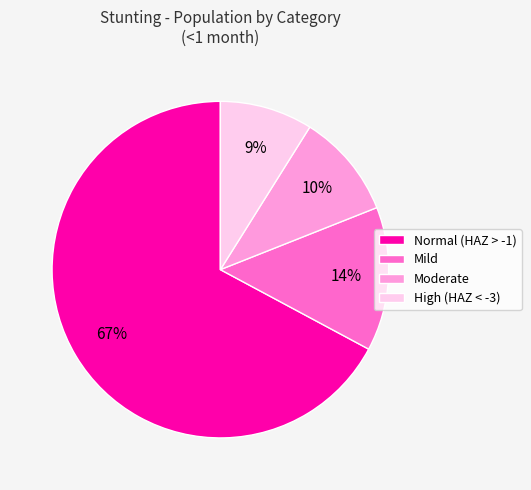

Between Moderate and Mild, which is larger?

Mild